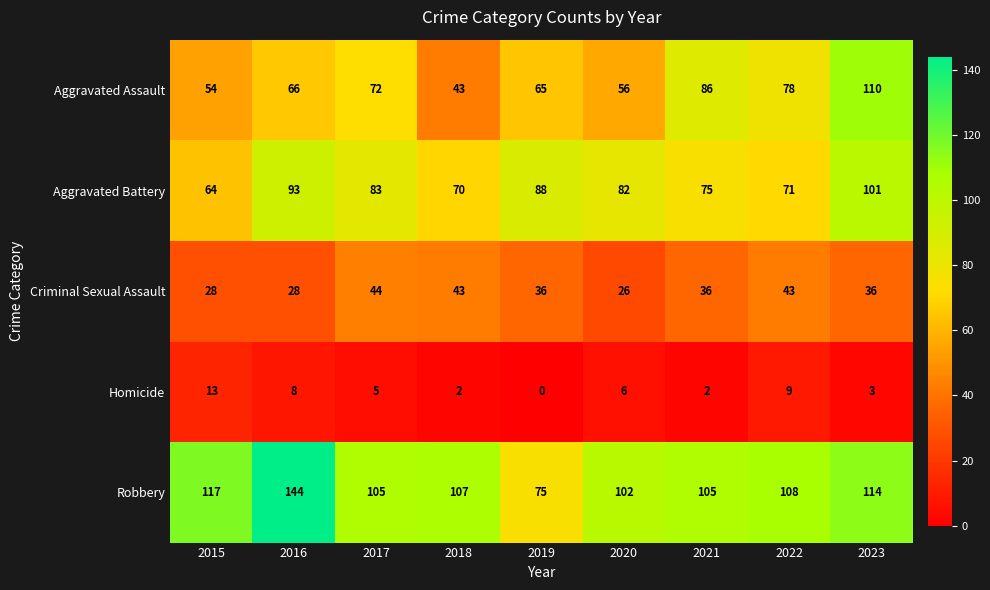

At which category does the chart reach its peak across all series?

2016